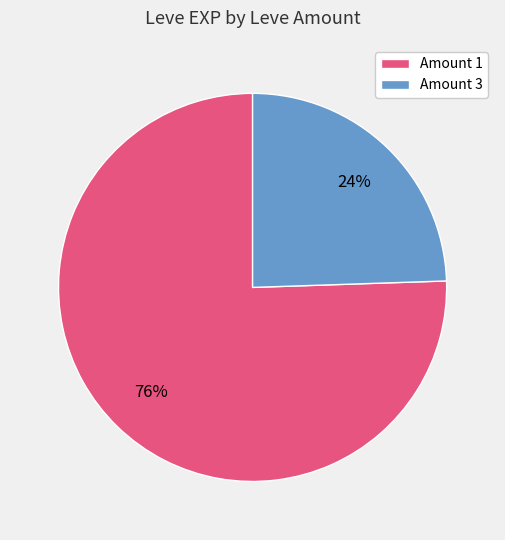

To the nearest percent, what portion does Amount 1 represent?

76%